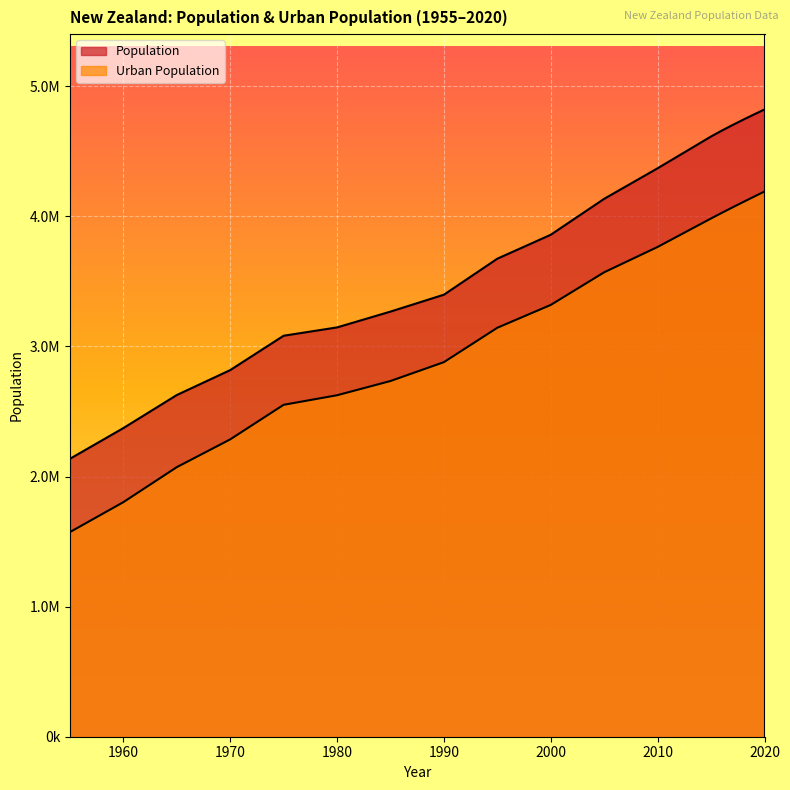

The Population series shows 7596117 at 2019. True or false?

False